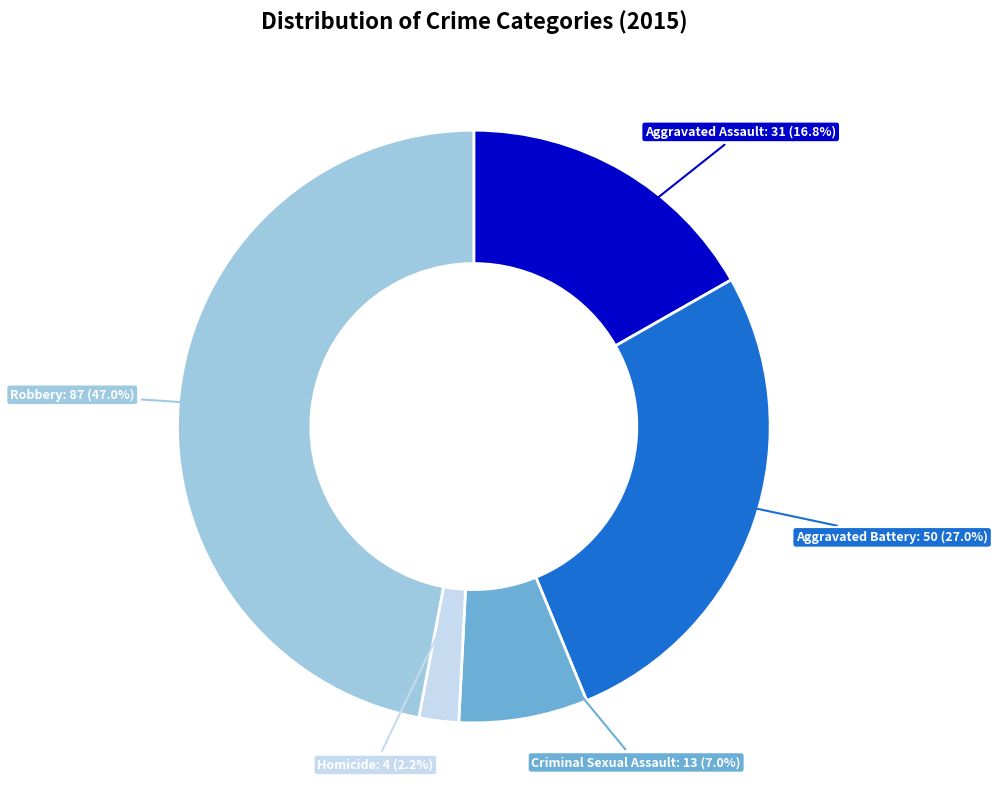

How many slices are in this pie chart?

5